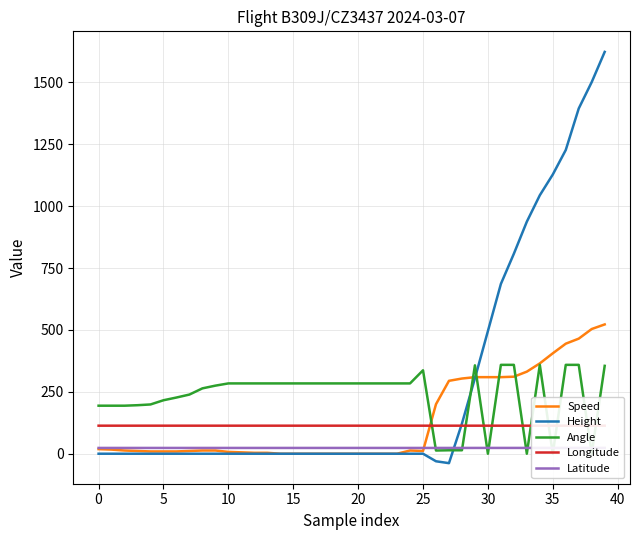

True or false: Height has more than 1 points higher than both neighbors.

False